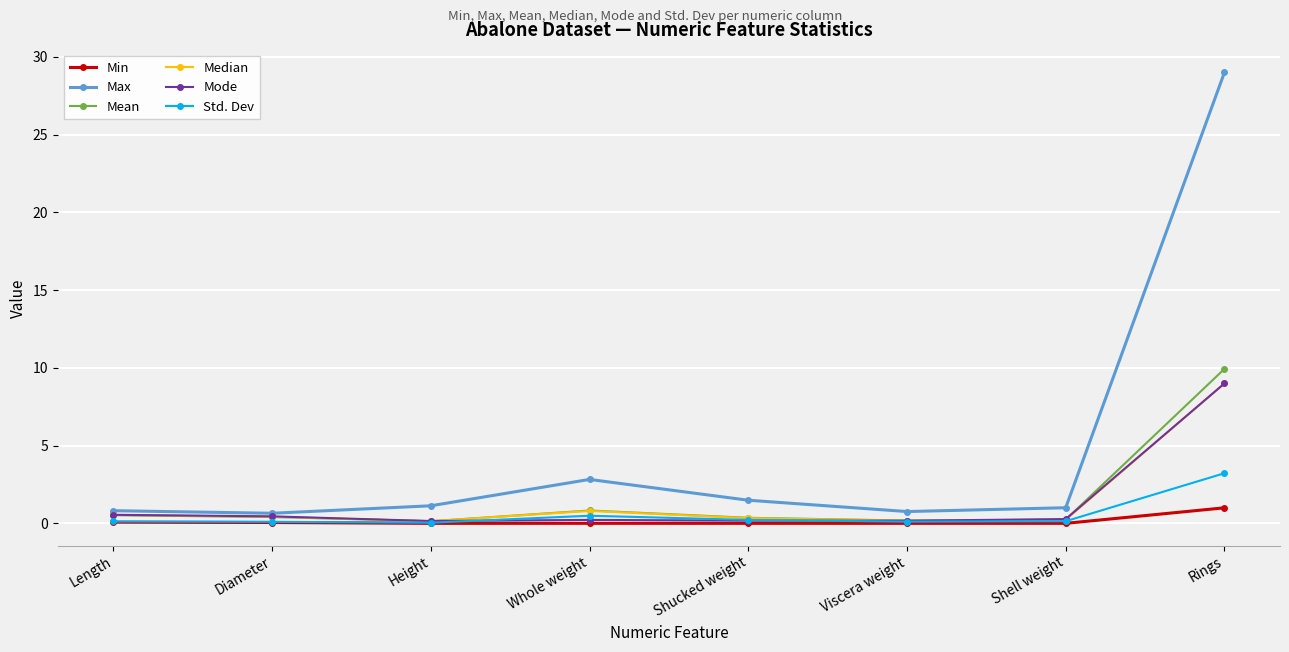

True or false: Std. Dev has more than 0 points higher than both neighbors.

True